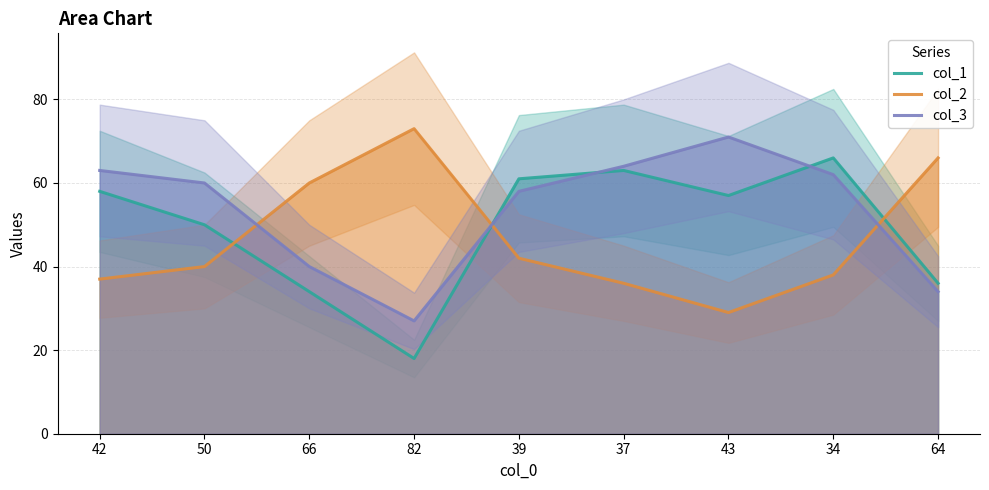

At which label does col_1 reach its minimum?

82